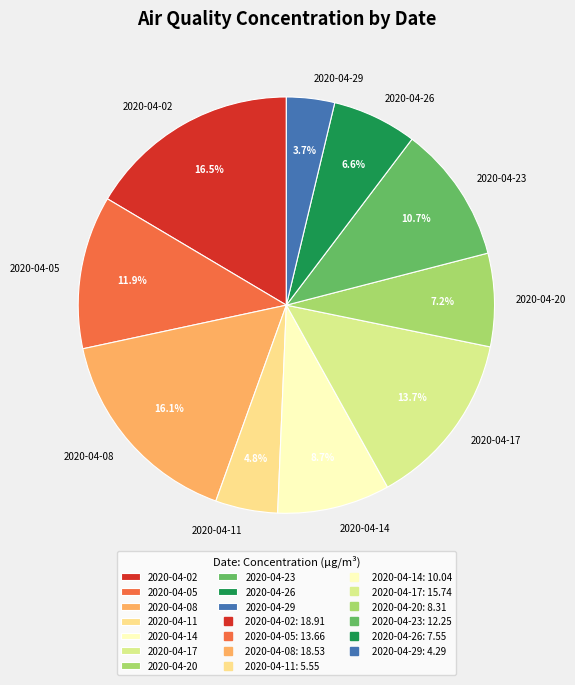

Between 2020-04-20 and 2020-04-23, which is larger?

2020-04-23